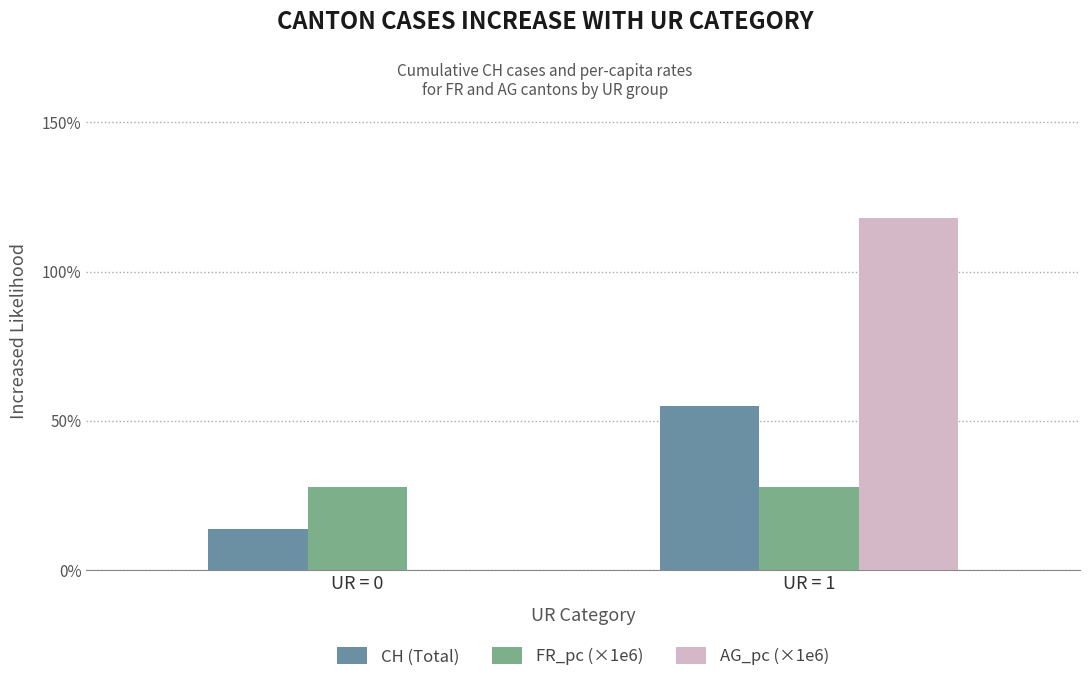

Which series changed the most between UR = 0 and UR = 1?

AG_pc (×1e6)